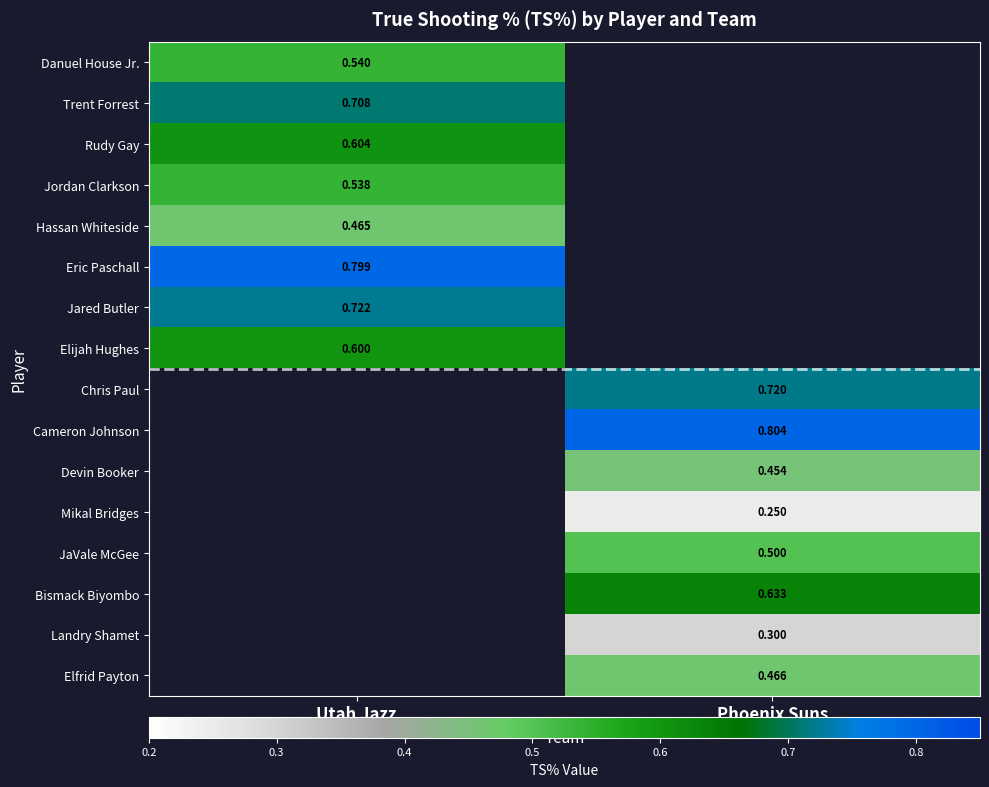

What is the highest value of the Eric Paschall series?

0.8